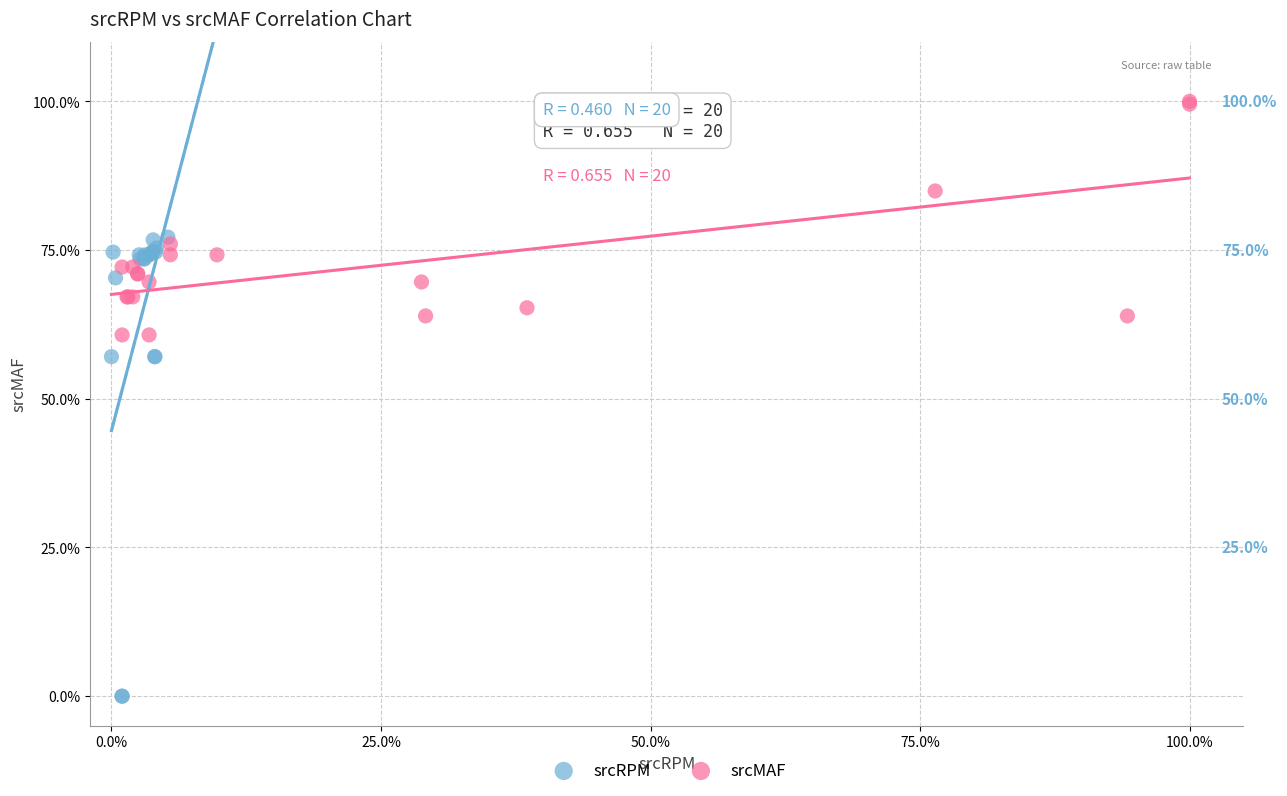

What are all the series names shown in the legend?

srcRPM, srcMAF